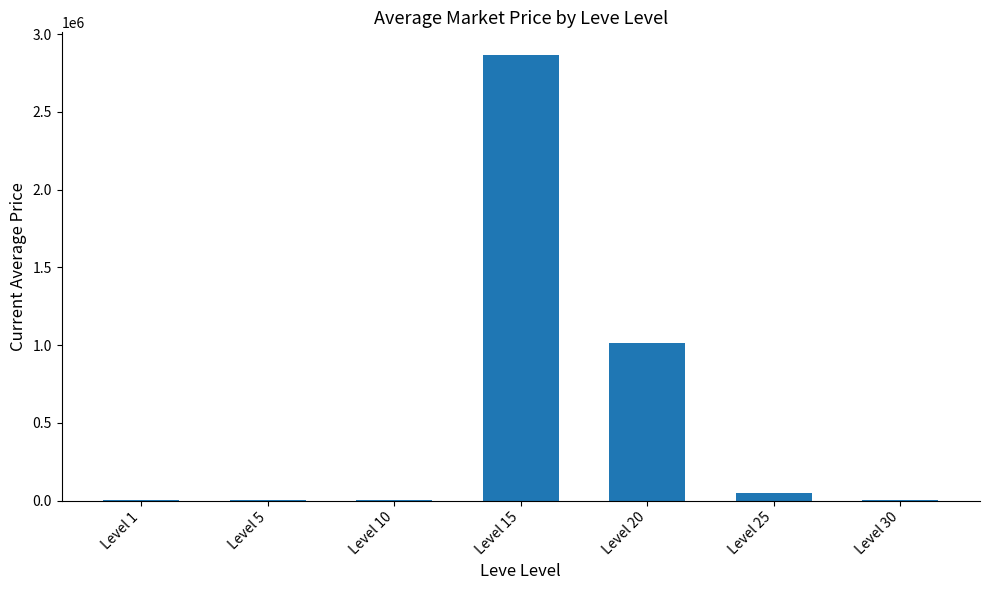

What is the sum of all values?

3941245.0